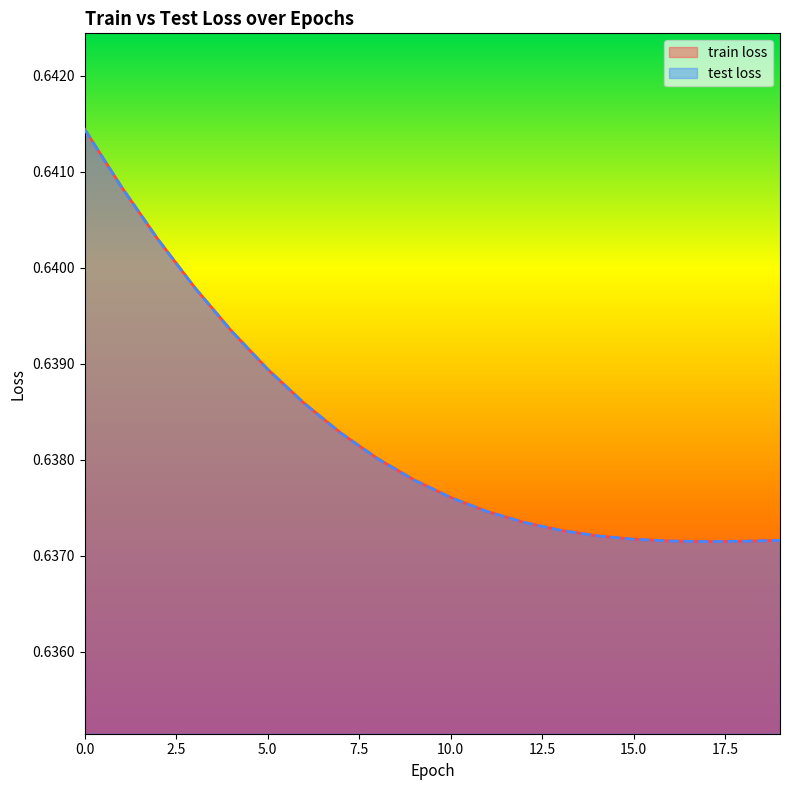

How many lines are shown in the chart?

2